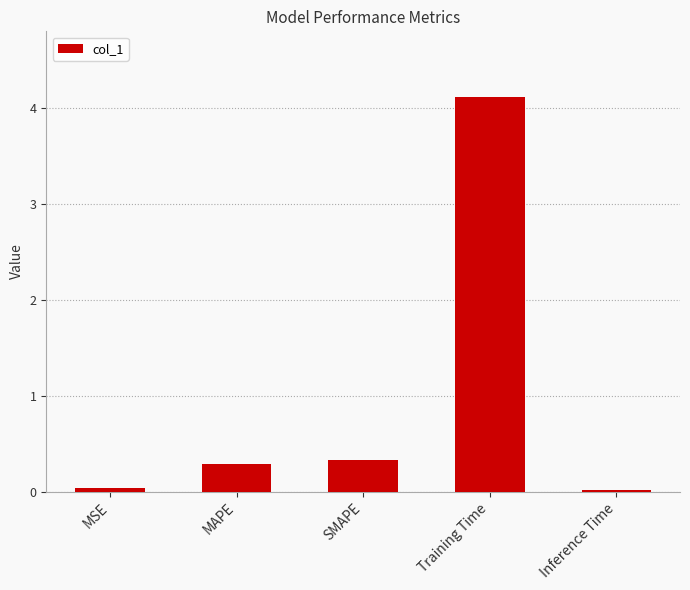

What is the change in value from Training Time to Inference Time?

-4.1